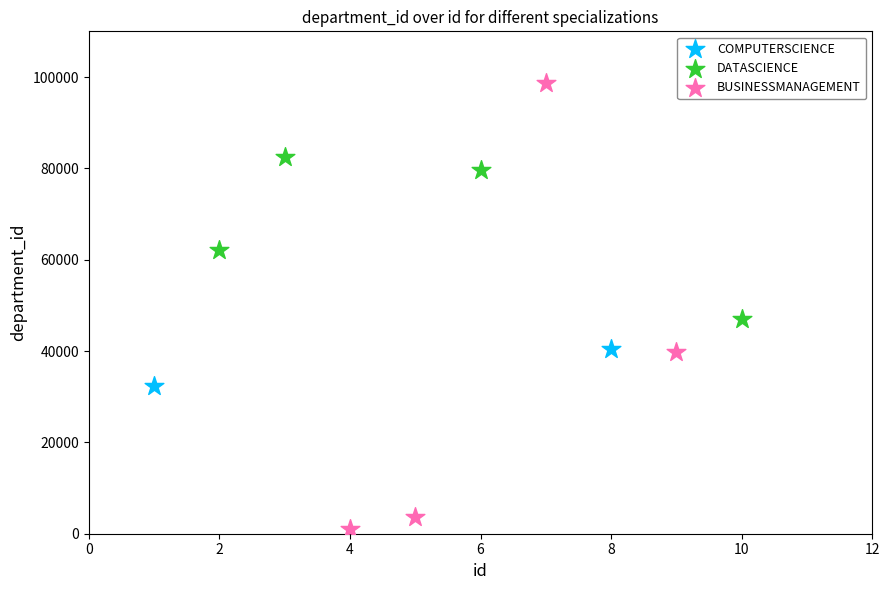

Which series has the largest Y range (max minus min)?

BUSINESSMANAGEMENT